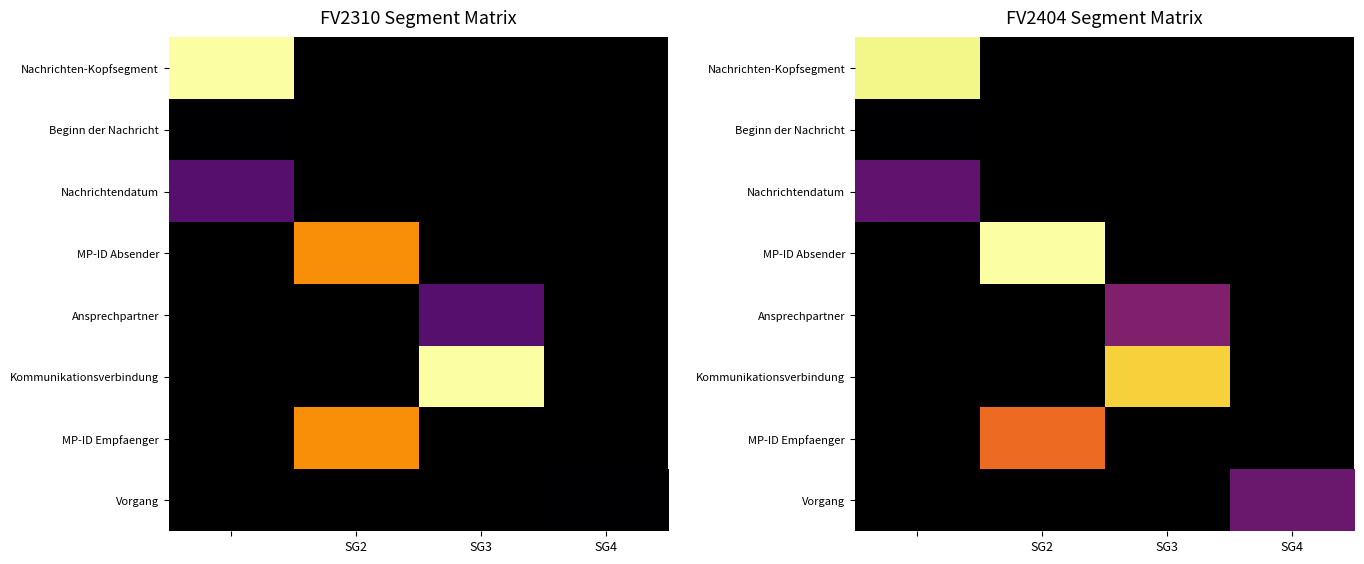

True or false: Kommunikationsverbindung has a value of 12.7 at SG3.

False